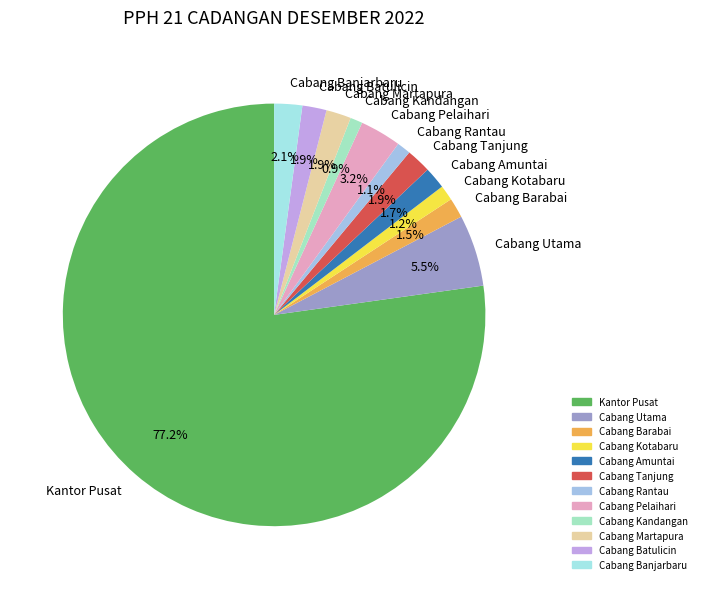

How much of the chart is everything except Cabang Martapura?

98.1%